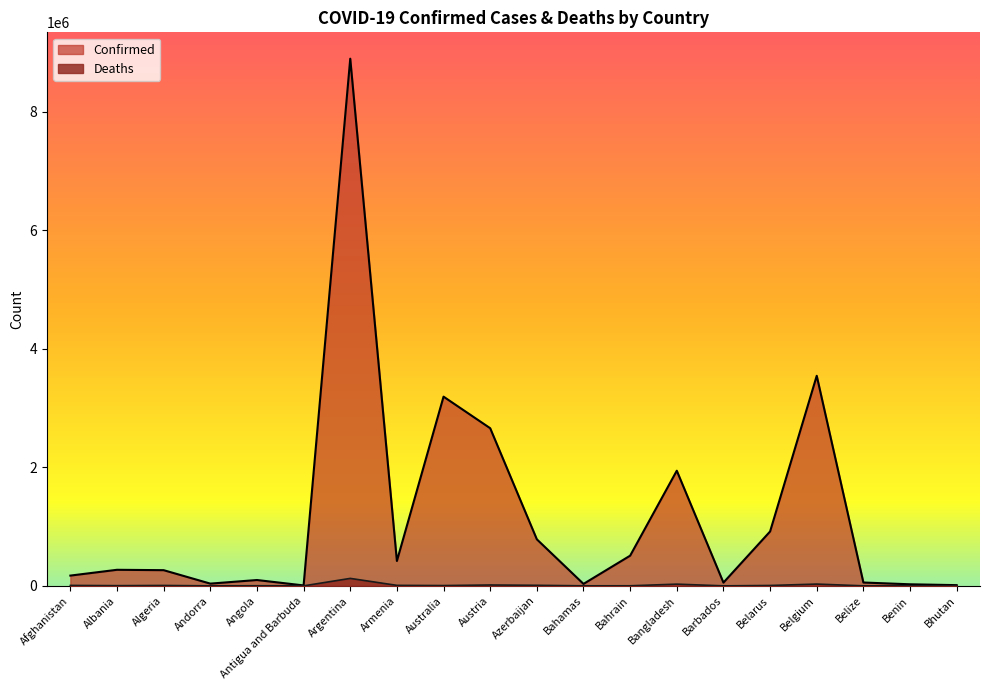

Which label corresponds to the smallest value in the chart?

Bhutan